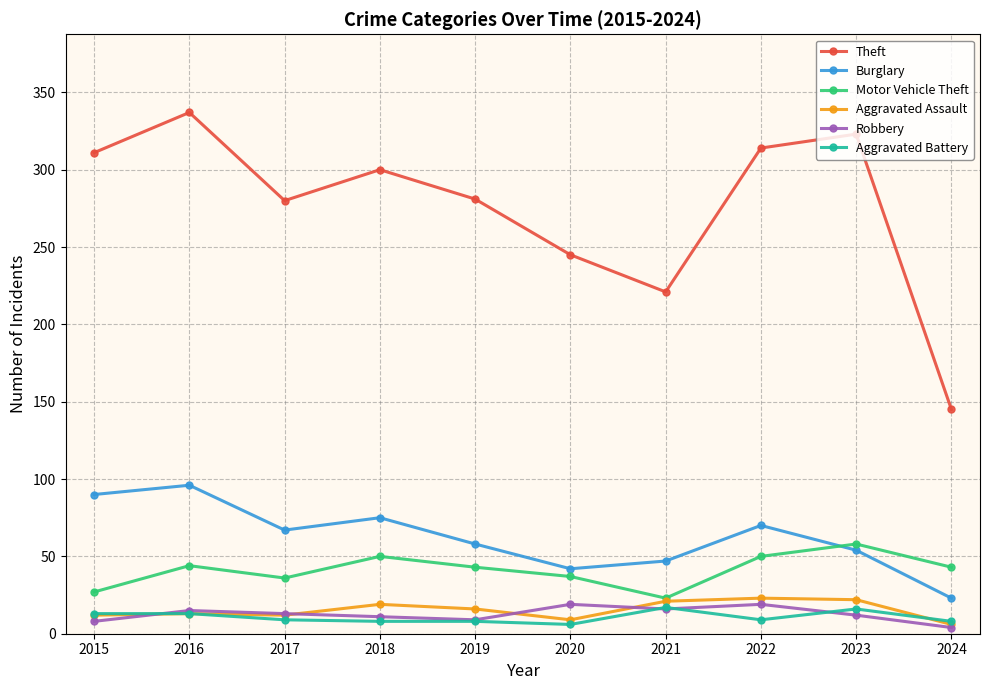

What is the difference between the second highest and second lowest values in the Motor Vehicle Theft series?

23